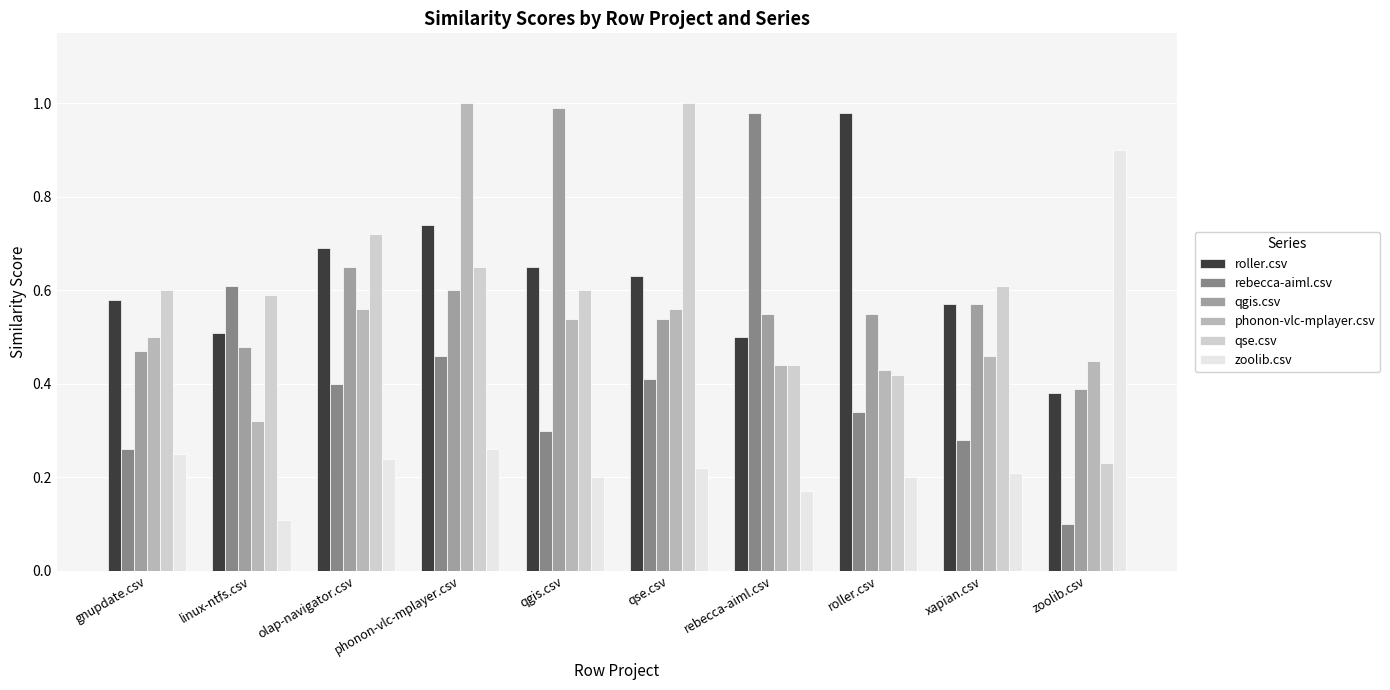

Which category has the highest value in the zoolib.csv series?

zoolib.csv